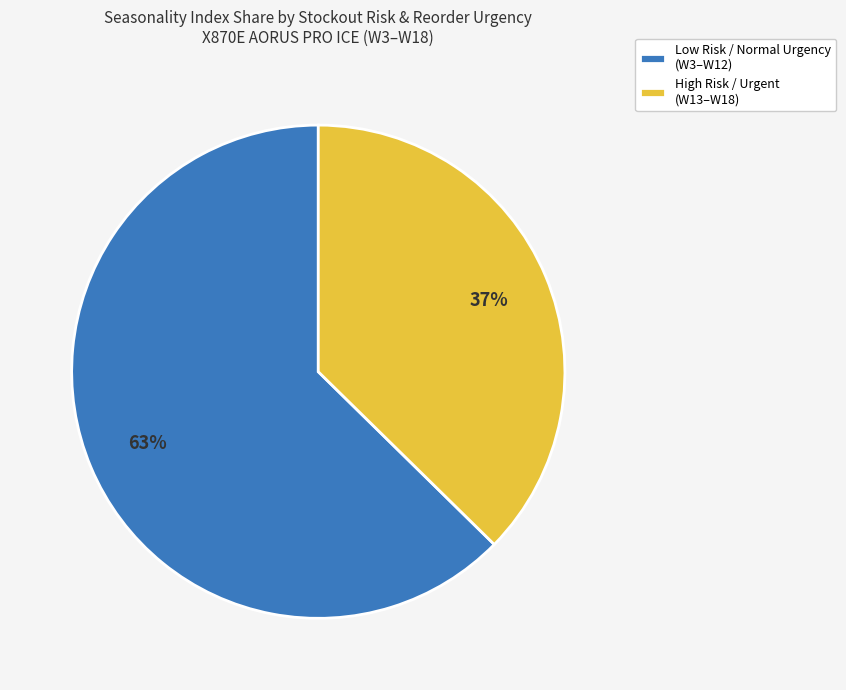

Which has a higher value, High Risk / Urgent (W13–W18) or Low Risk / Normal Urgency (W3–W12)?

Low Risk / Normal Urgency (W3–W12)